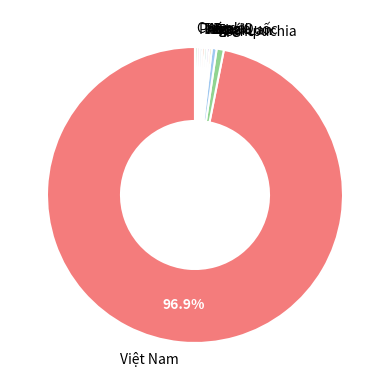

What is the largest slice in the pie chart?

Việt Nam